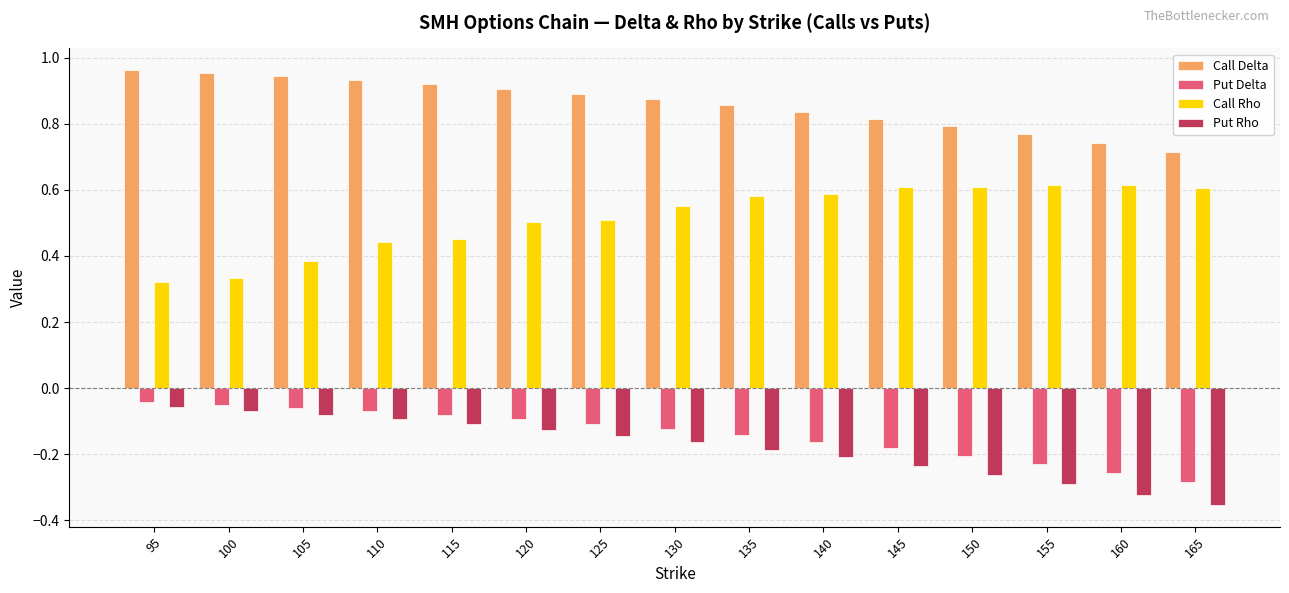

True or false: Call Rho has a value of 0.6 at 140.

True